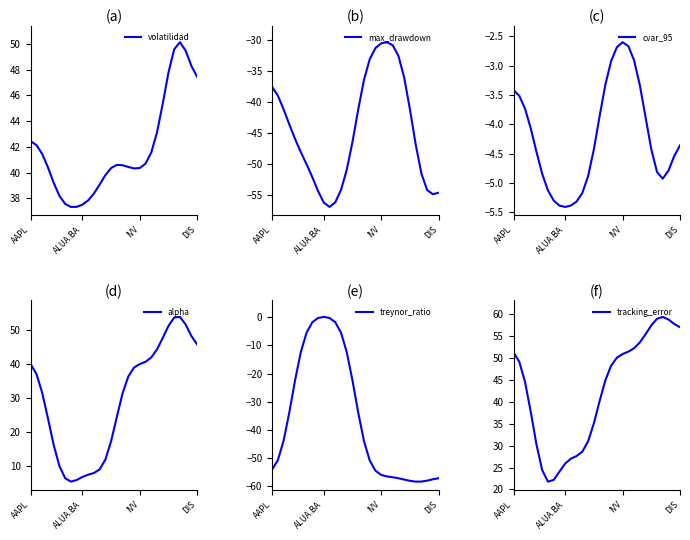

In max_drawdown, how many points are higher than both neighbors (excluding endpoints)?

1